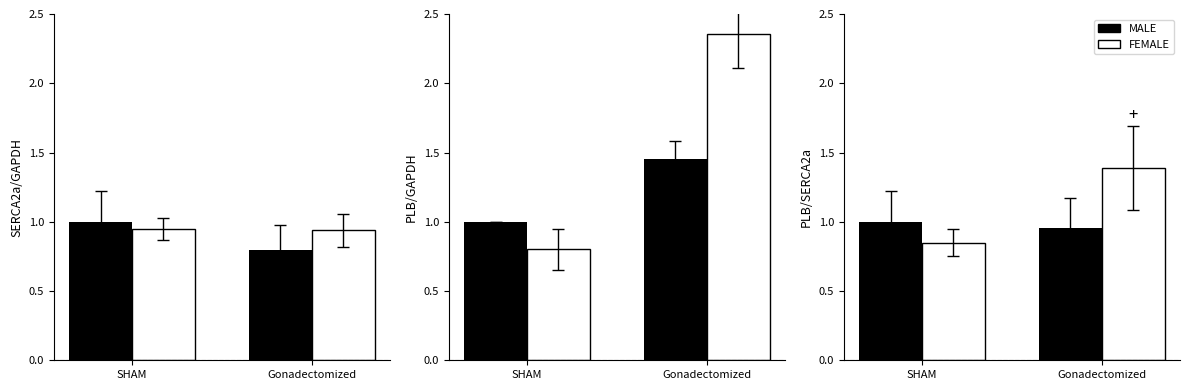

What are all the series names shown in the legend?

MALE, FEMALE